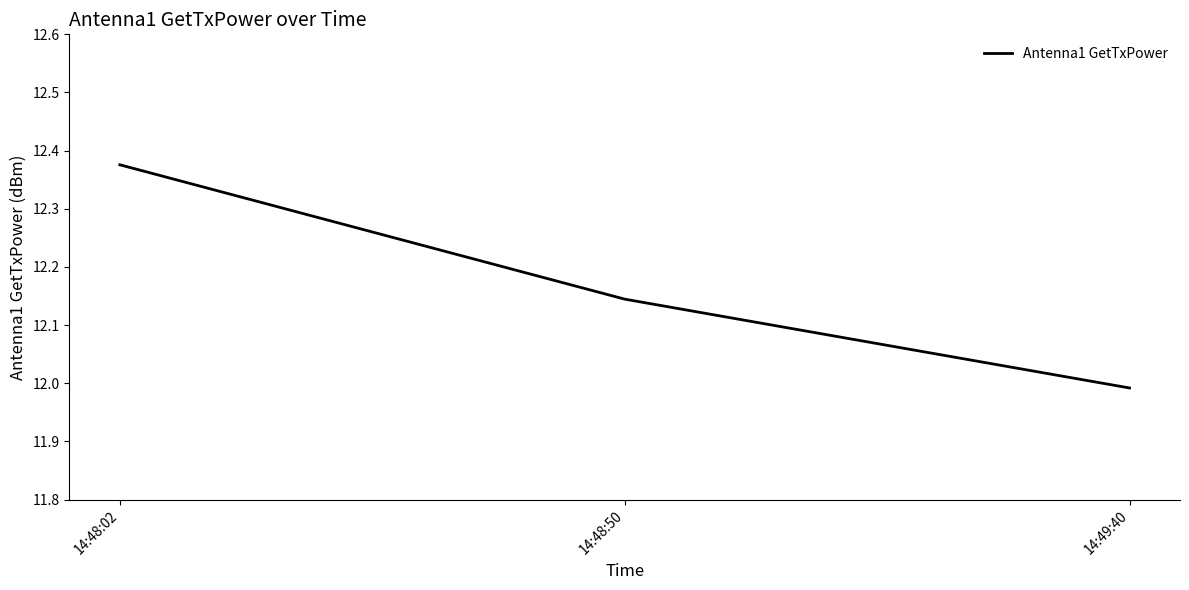

How many lines are shown in the chart?

1